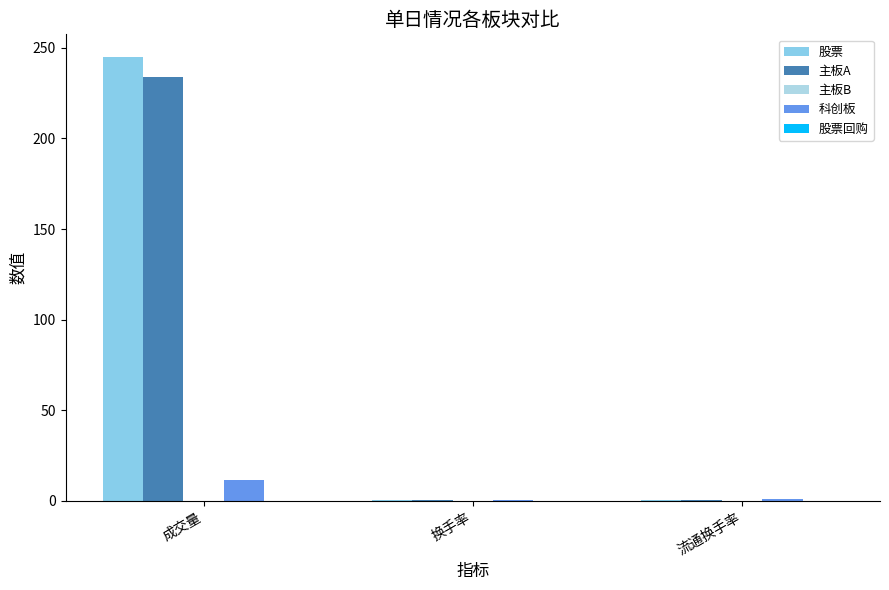

The 股票 series shows 245.2 at 成交量. True or false?

True